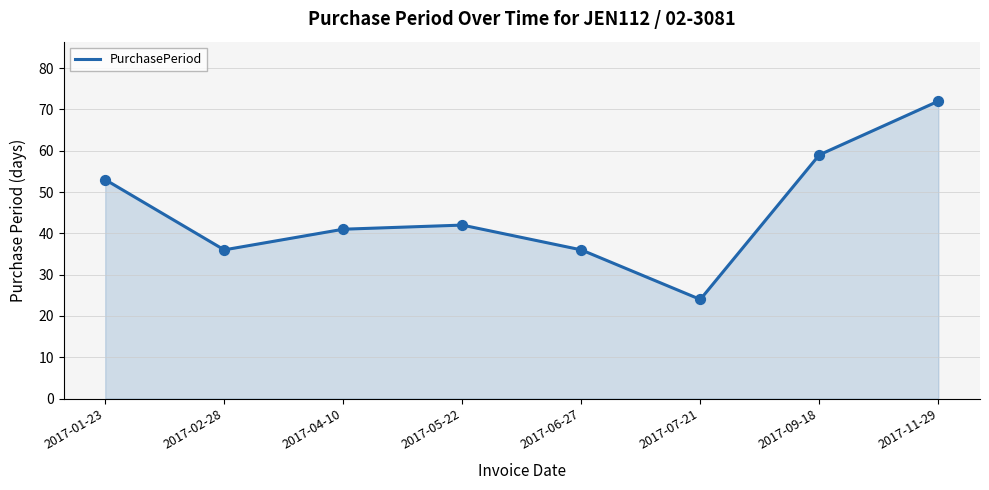

What is the change in value from 2017-01-23 to 2017-02-28?

-17